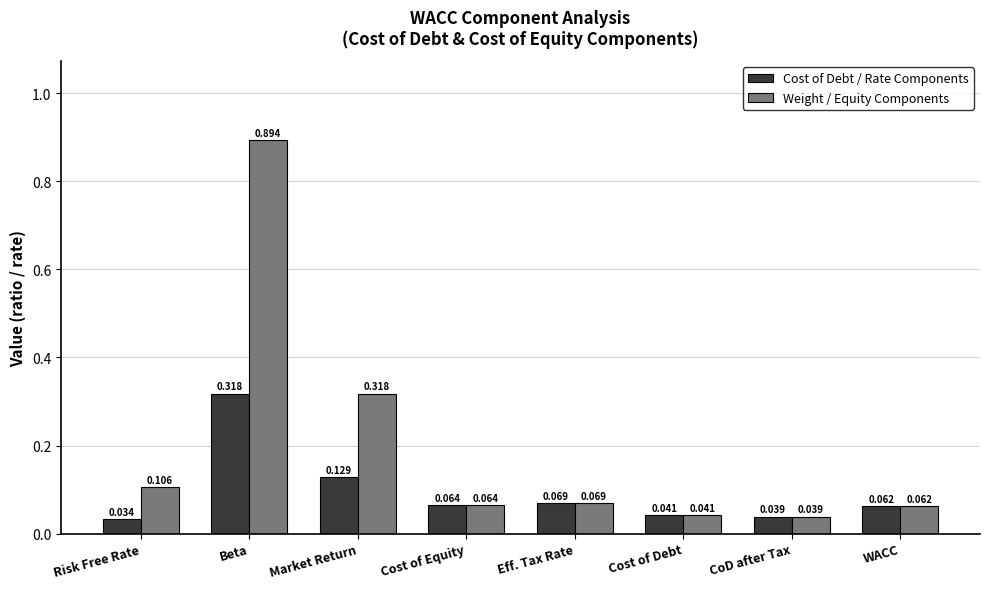

List the labels in order of Weight / Equity Components value, smallest first.

CoD after Tax, Cost of Debt, WACC, Cost of Equity, Eff. Tax Rate, Risk Free Rate, Market Return, Beta